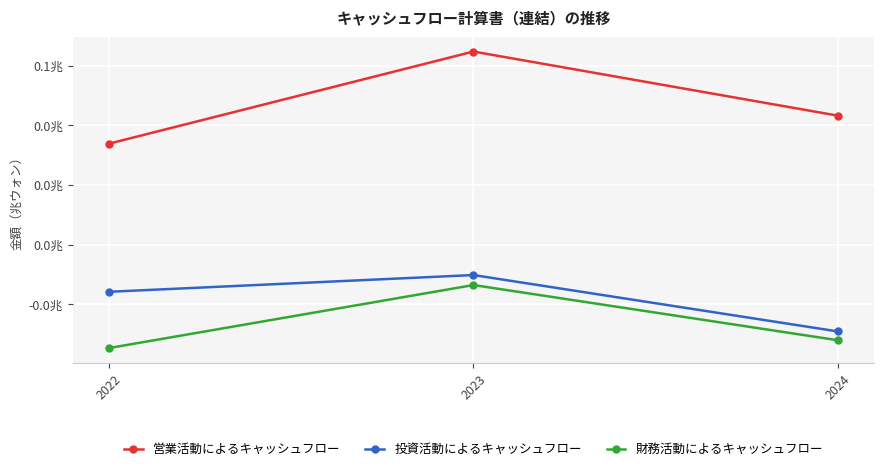

Rank the categories by 営業活動によるキャッシュフロー value from highest to lowest.

2023, 2024, 2022